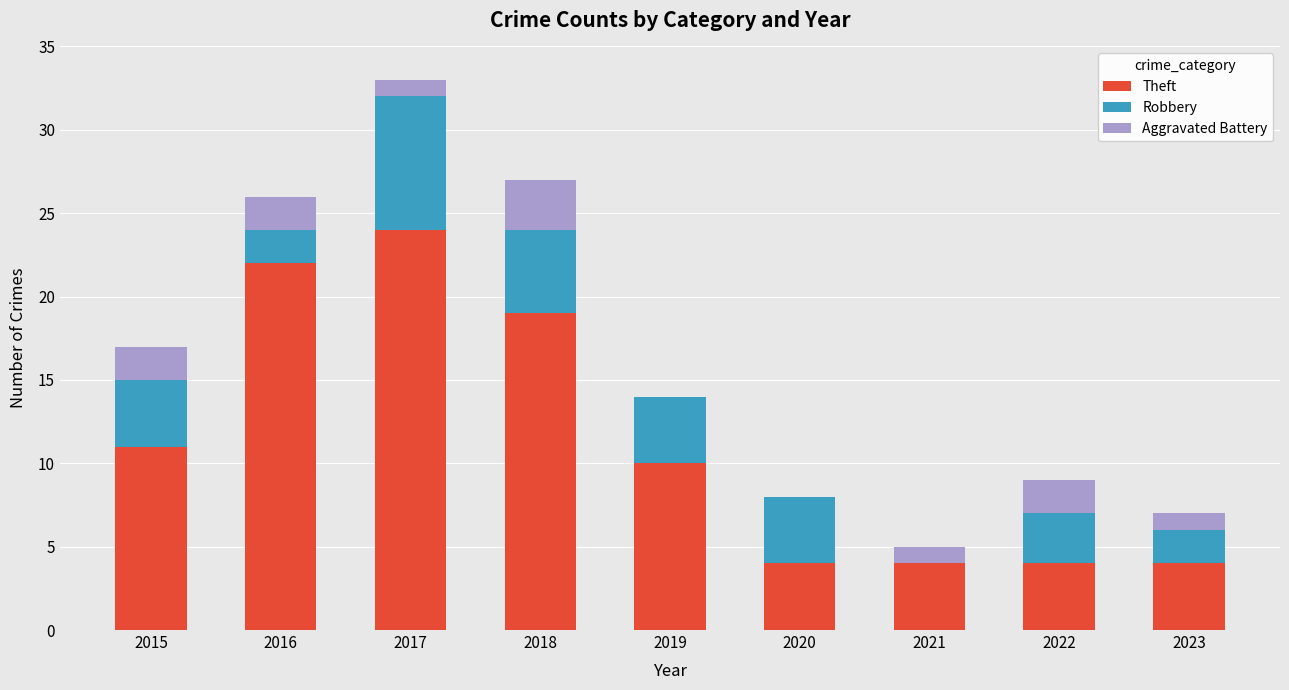

Does the chart contain stacked bars?

Yes